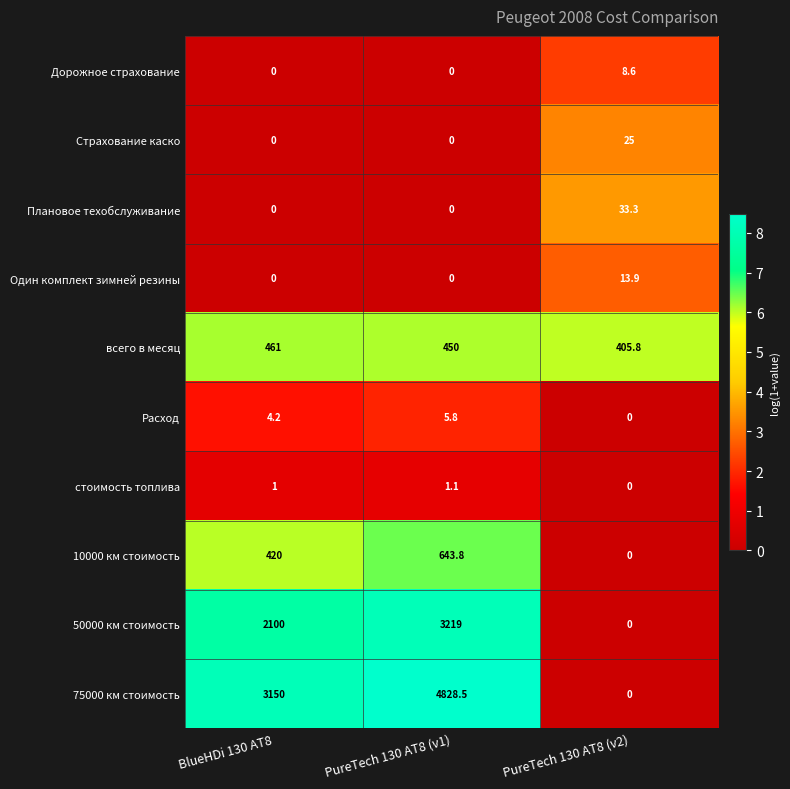

Rank the categories by 75000 км стоимость value from lowest to highest.

PureTech 130 AT8 (v2), BlueHDi 130 AT8, PureTech 130 AT8 (v1)